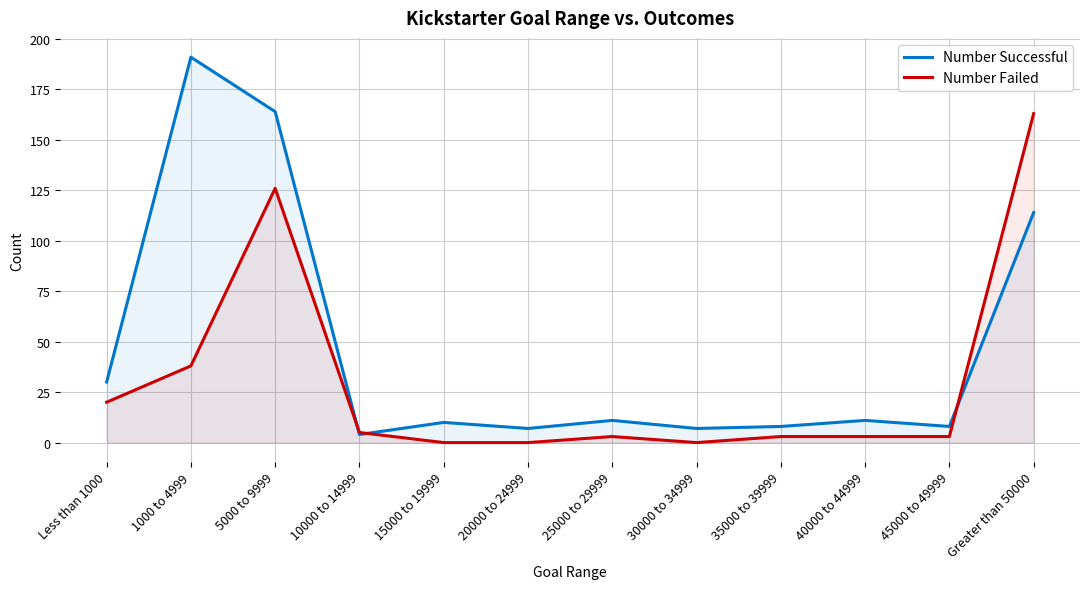

In Number Failed, how many points are lower than both neighbors (excluding endpoints)?

1